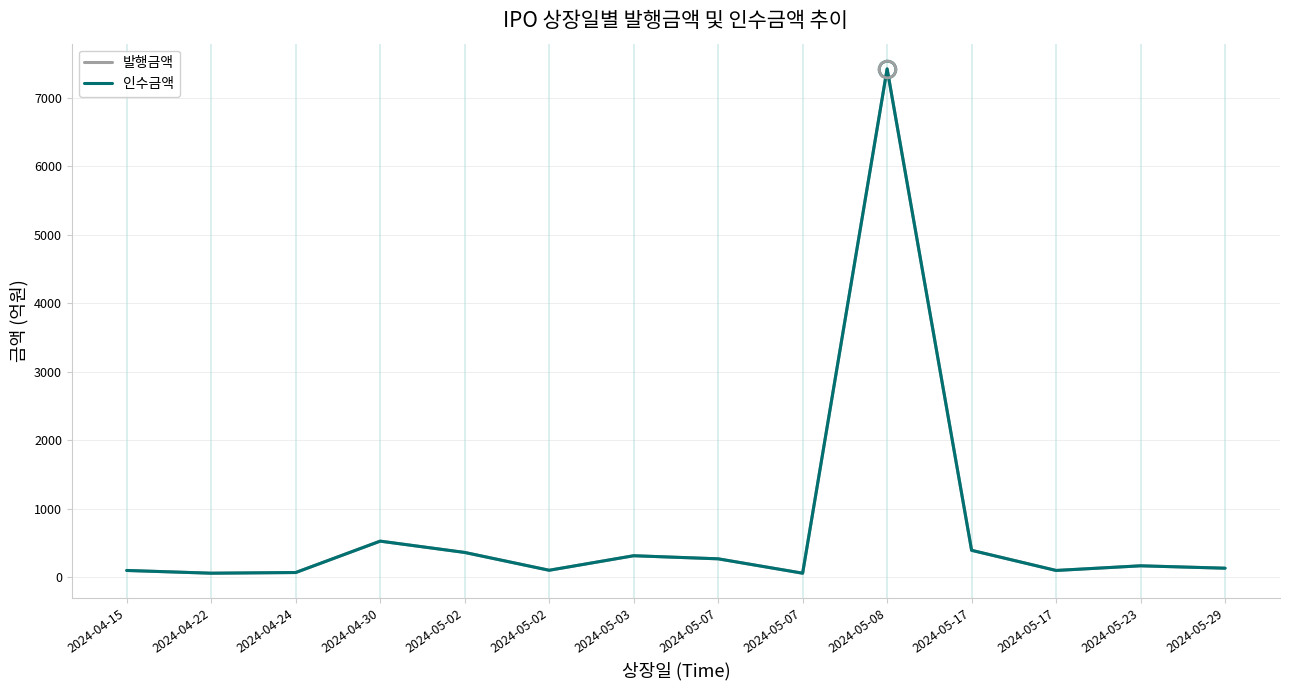

Is this an area chart (filled region under the line)?

No